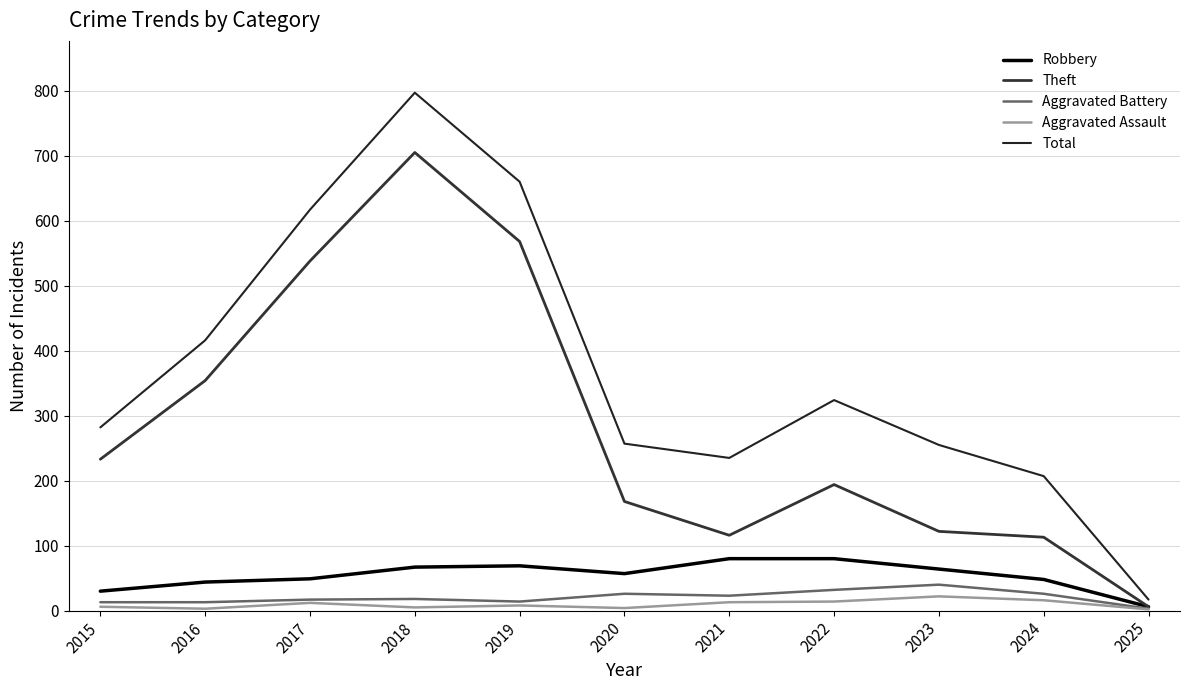

The value of Aggravated Assault at 2016 is 3. True or false?

True